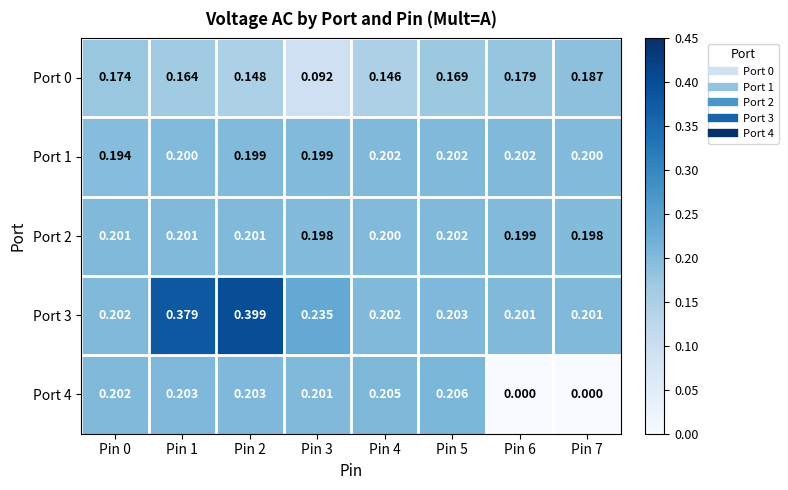

Is the value of Port 3 at Pin 6 greater than the value of Port 0 at Pin 5?

Yes